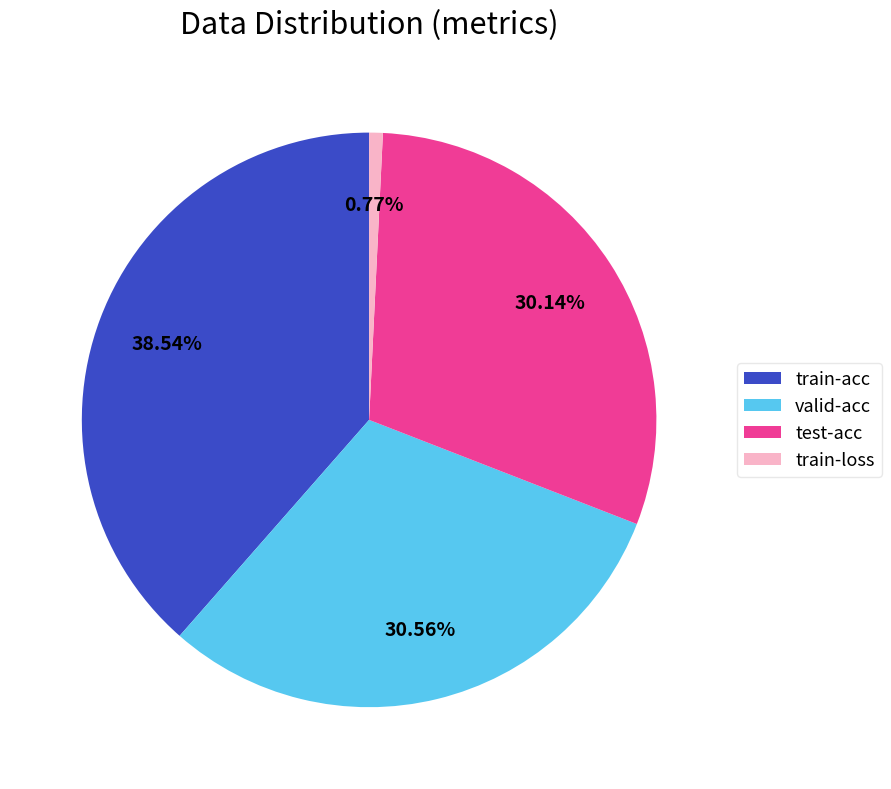

The test-acc slice represents 37% of the pie. True or false?

False